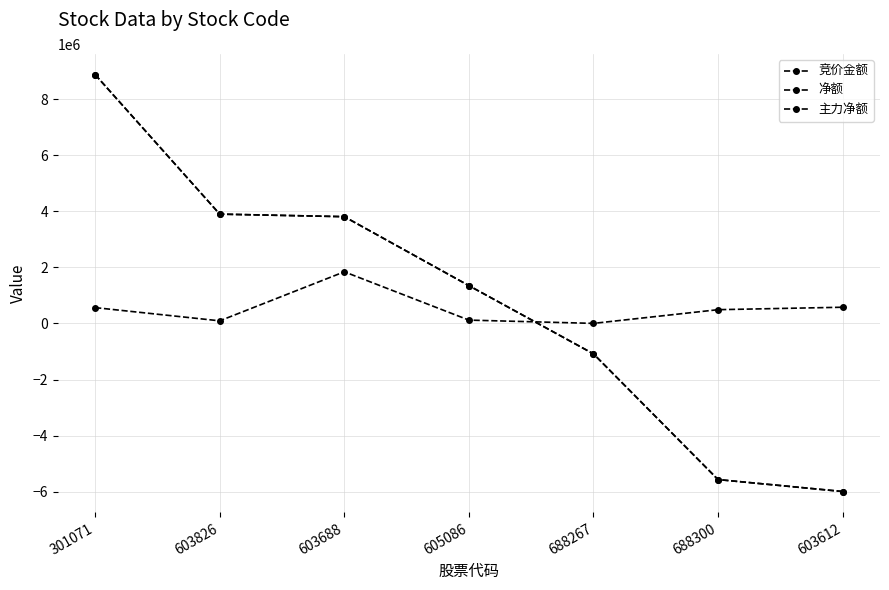

Rank the categories by 主力净额 value from lowest to highest.

603612, 688300, 688267, 605086, 603688, 603826, 301071